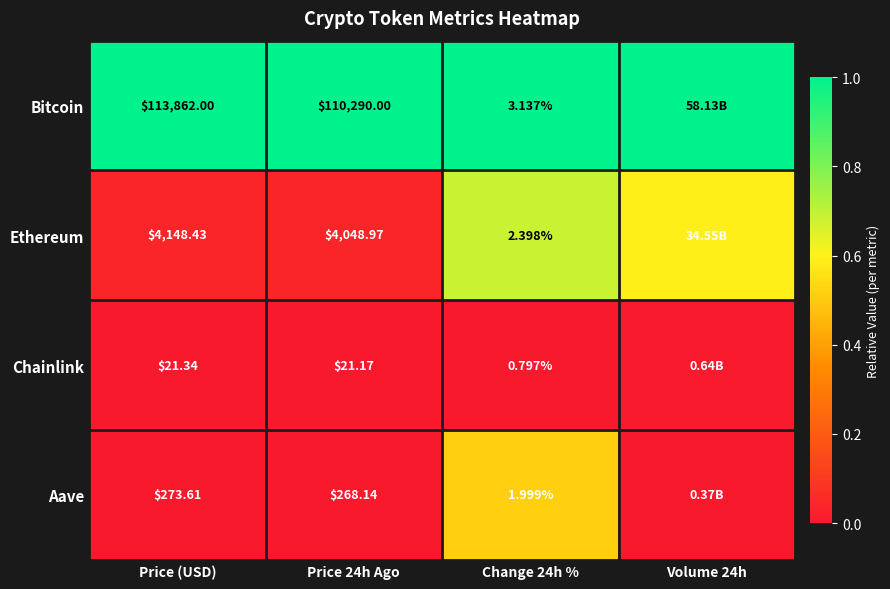

Between Price 24h Ago and Change 24h %, which series saw the biggest shift?

Bitcoin